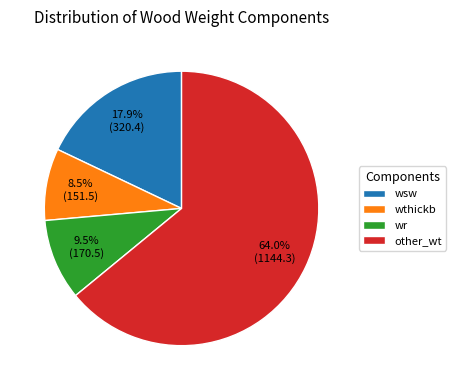

How many slices are in this pie chart?

4